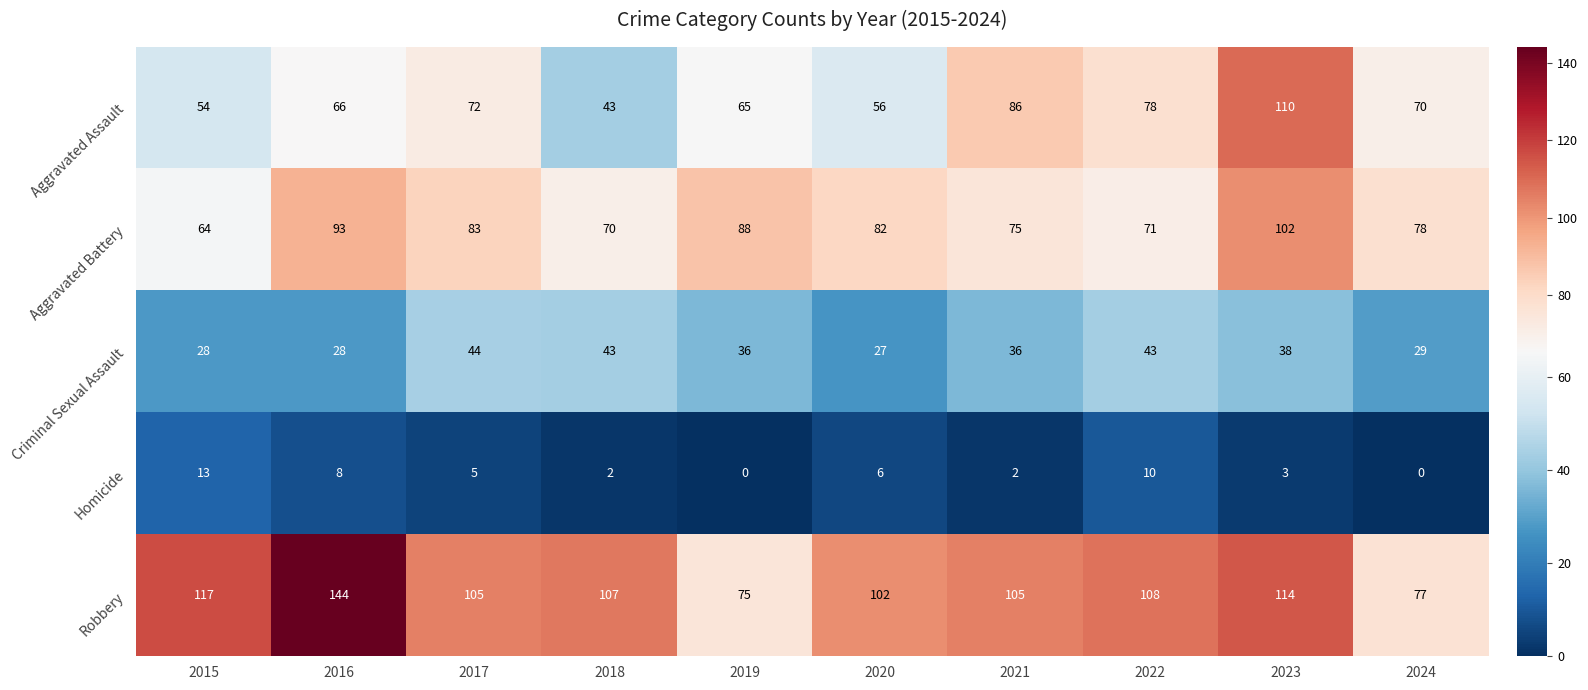

What is the difference between the second highest and minimum values in the Homicide series?

10